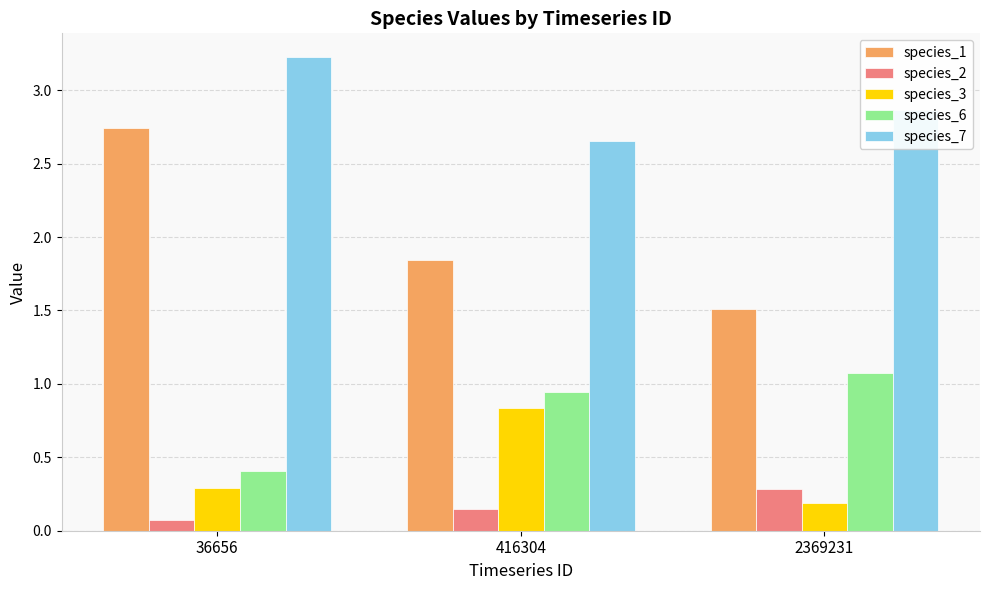

Which label corresponds to the largest value in the chart?

36656